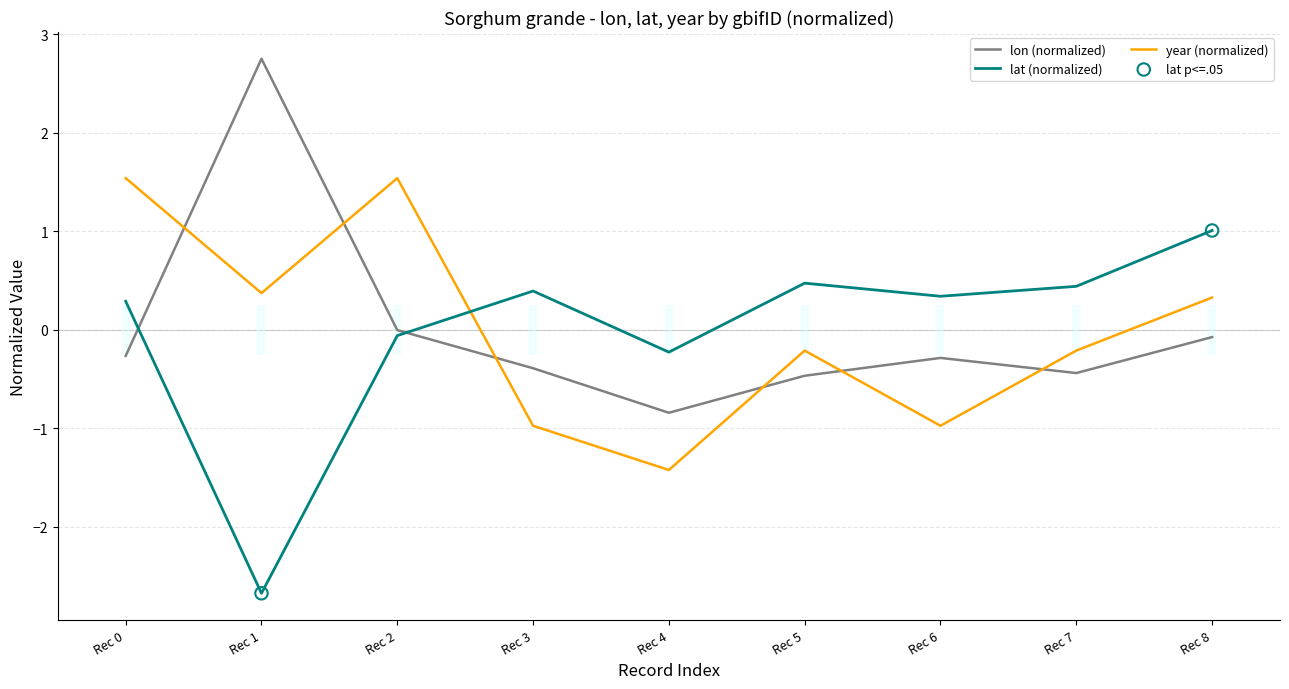

Which series has the largest Y range (max minus min)?

lat